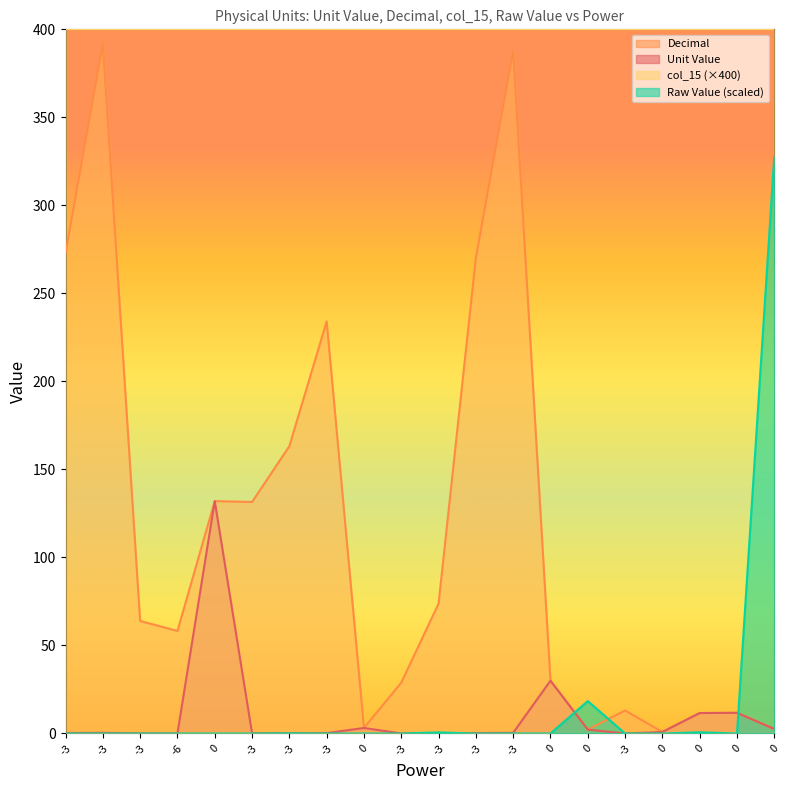

How many intersections are there between Raw Value and Unit Value?

5